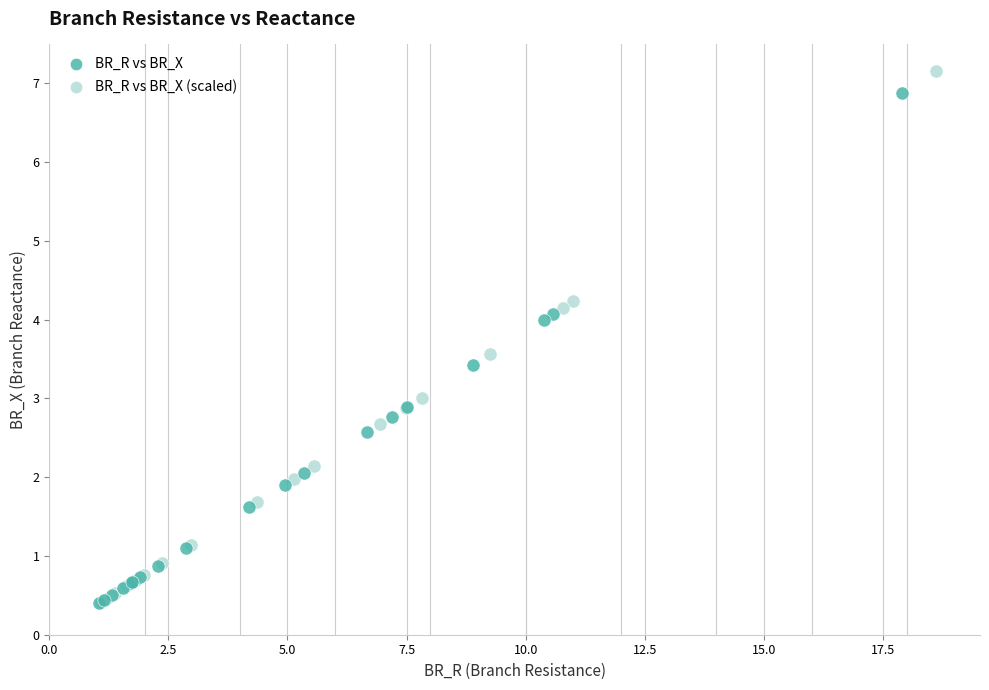

Which series has the largest Y range (max minus min)?

BR_R vs BR_X (scaled)